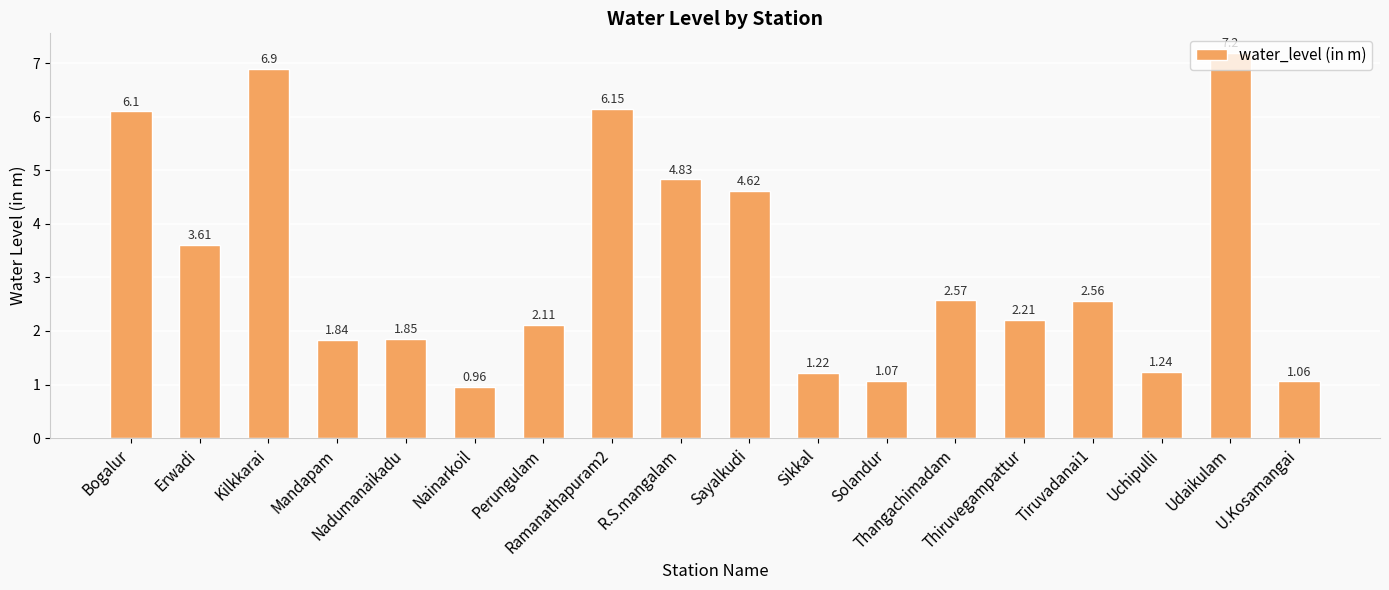

Does the chart contain stacked bars?

No